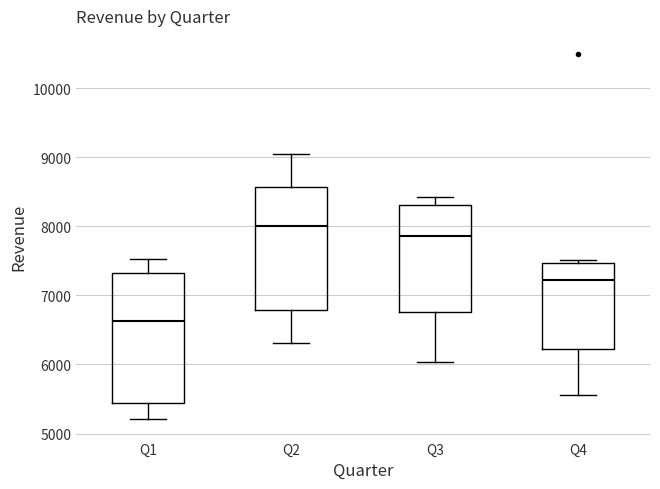

Where does the lower whisker of the box for Q1 end on the y-axis? The values are not printed on the chart, so give them approximately, as read against the axis.

5200